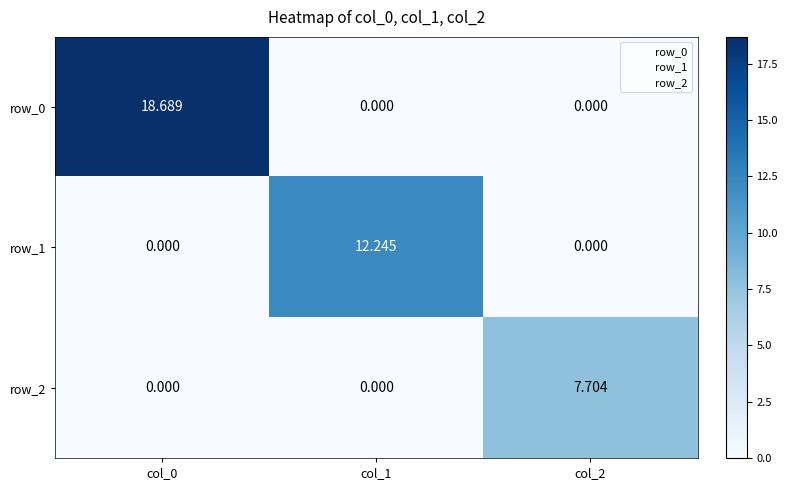

Rank the series by their maximum value, from highest to lowest.

row_0, row_1, row_2